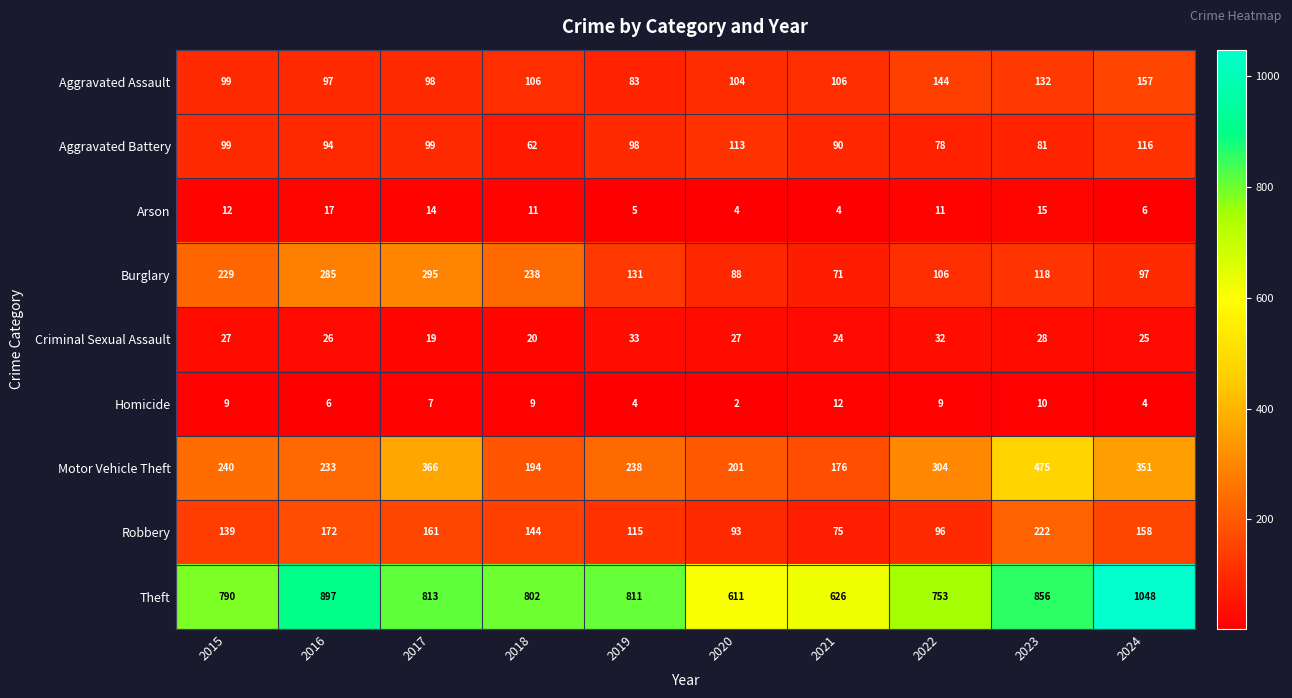

What is the minimum value shown in the chart?

2